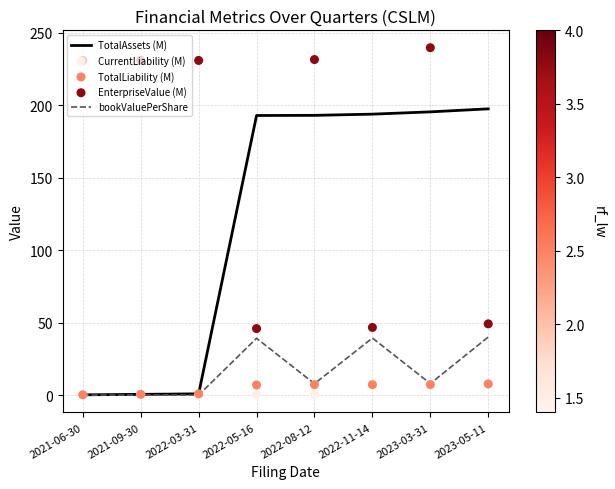

Which series has the largest total across all categories?

EnterpriseValue (M)